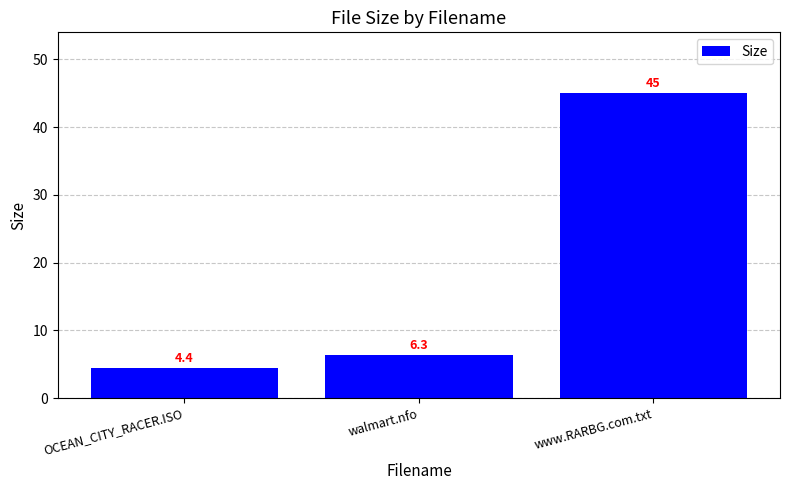

What is the change in value from OCEAN_CITY_RACER.ISO to www.RARBG.com.txt?

+40.6